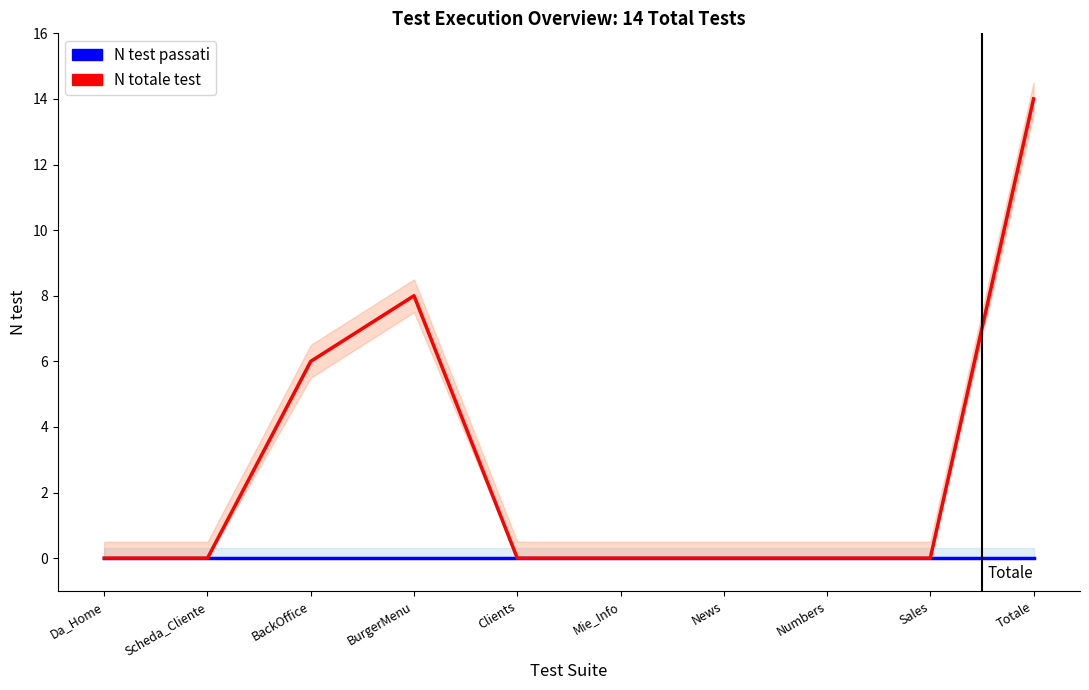

Which has a higher value, Mie_Info or Numbers?

Mie_Info